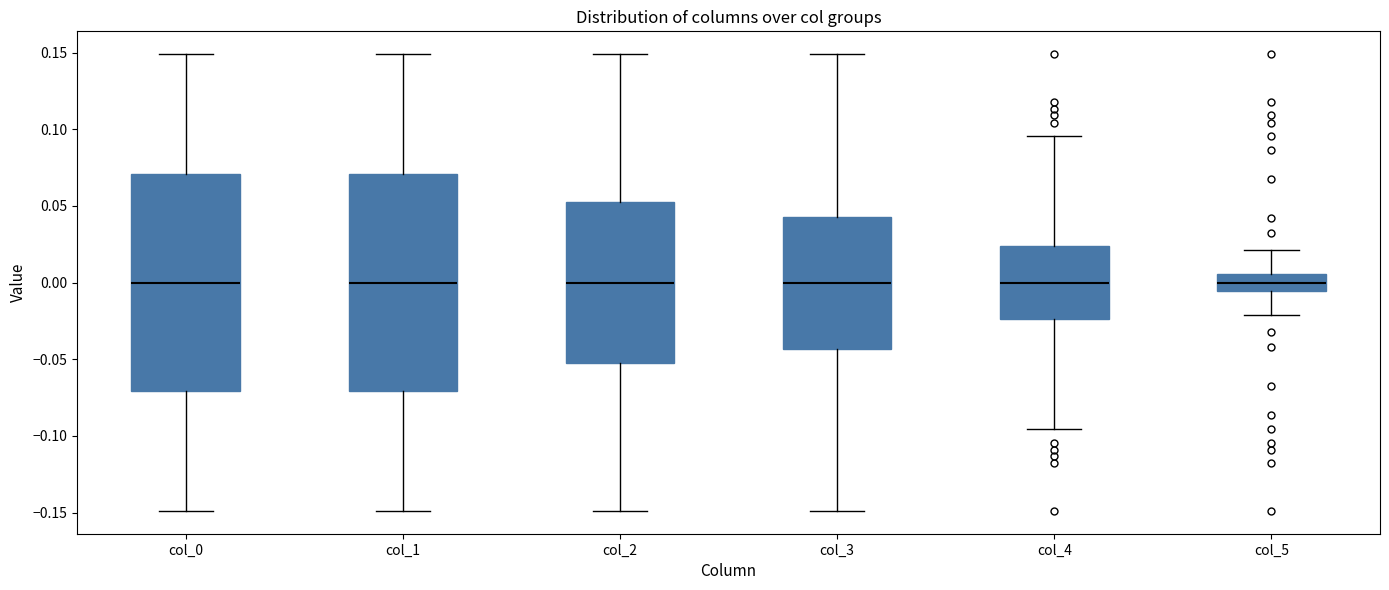

Where does the median line of the box for col_4 sit on the y-axis? The values are not printed on the chart, so give them approximately, as read against the axis.

0.000